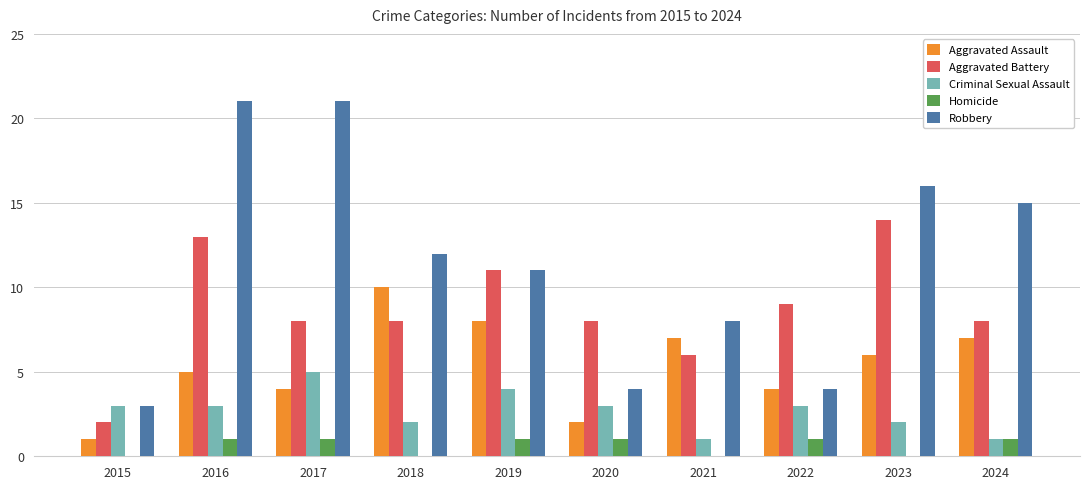

Reading left to right, transcribe all the data shown in this chart.

Aggravated Assault: 1	5	4	10	8	2	7	4	6	7
Aggravated Battery: 2	13	8	8	11	8	6	9	14	8
Criminal Sexual Assault: 3	3	5	2	4	3	1	3	2	1
Homicide: 0	1	1	0	1	1	0	1	0	1
Robbery: 3	21	21	12	11	4	8	4	16	15